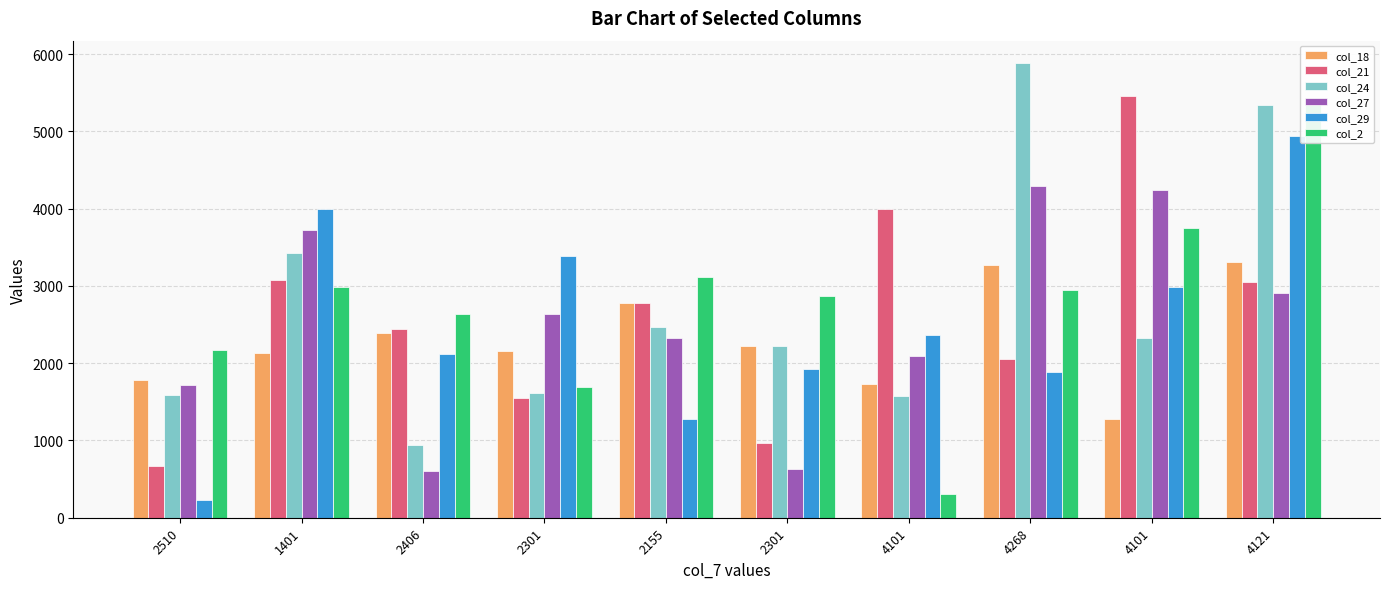

Between 4121 and 2510, which is larger?

4121